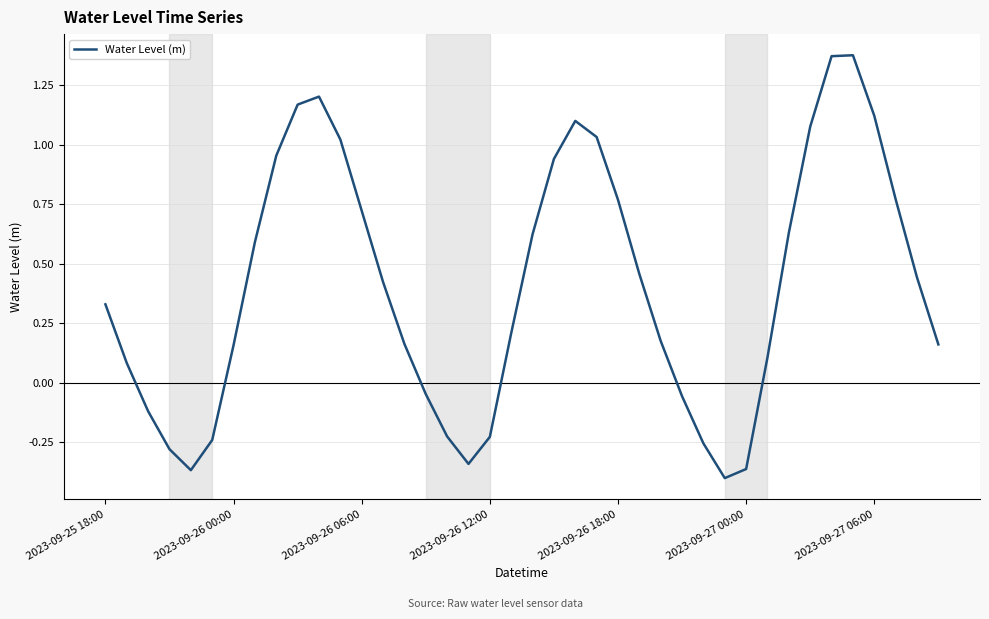

What is the difference between the maximum and minimum values?

1.8